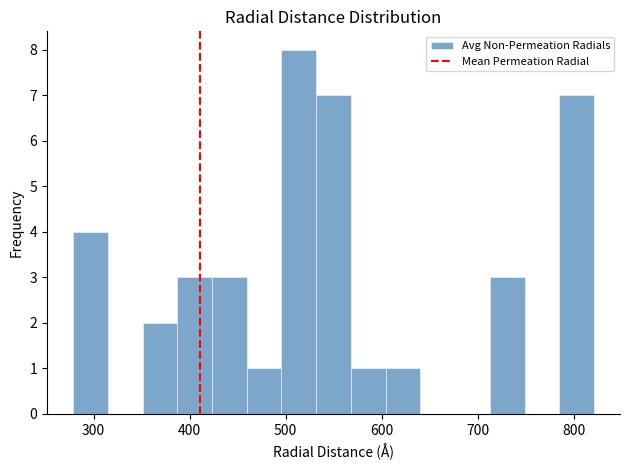

Around what value on the x-axis is the tallest bar? Give the approximate position of its centre, as read against the axis.

510